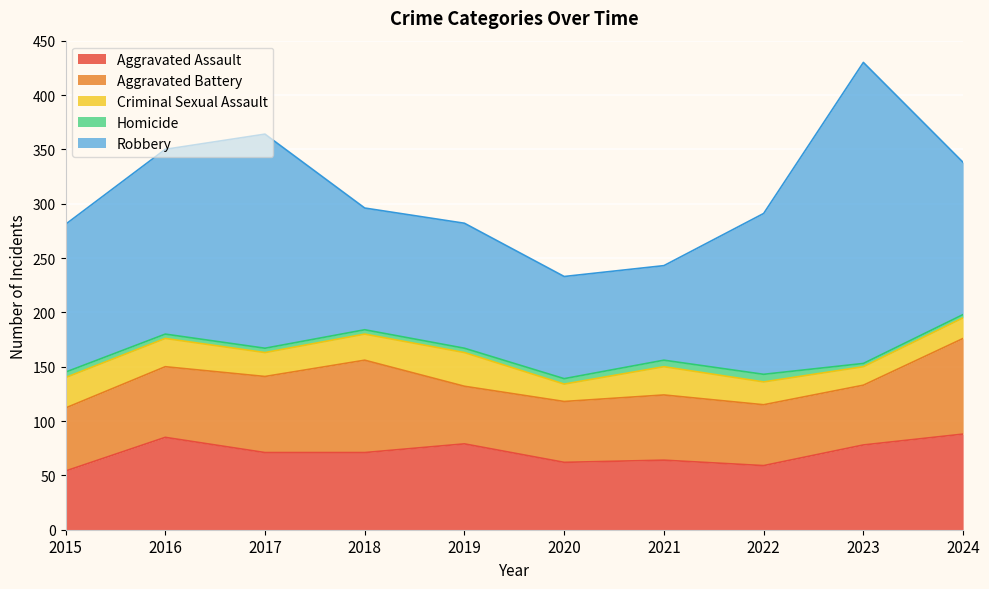

Where does the Aggravated Assault series first go above 71?

2016